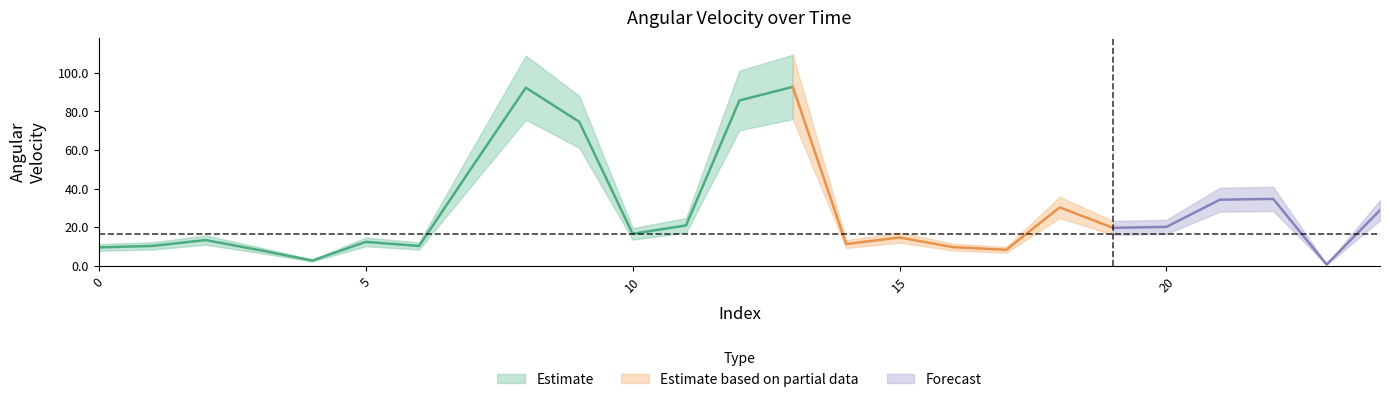

What is the difference between the second highest and second lowest values?

89.5